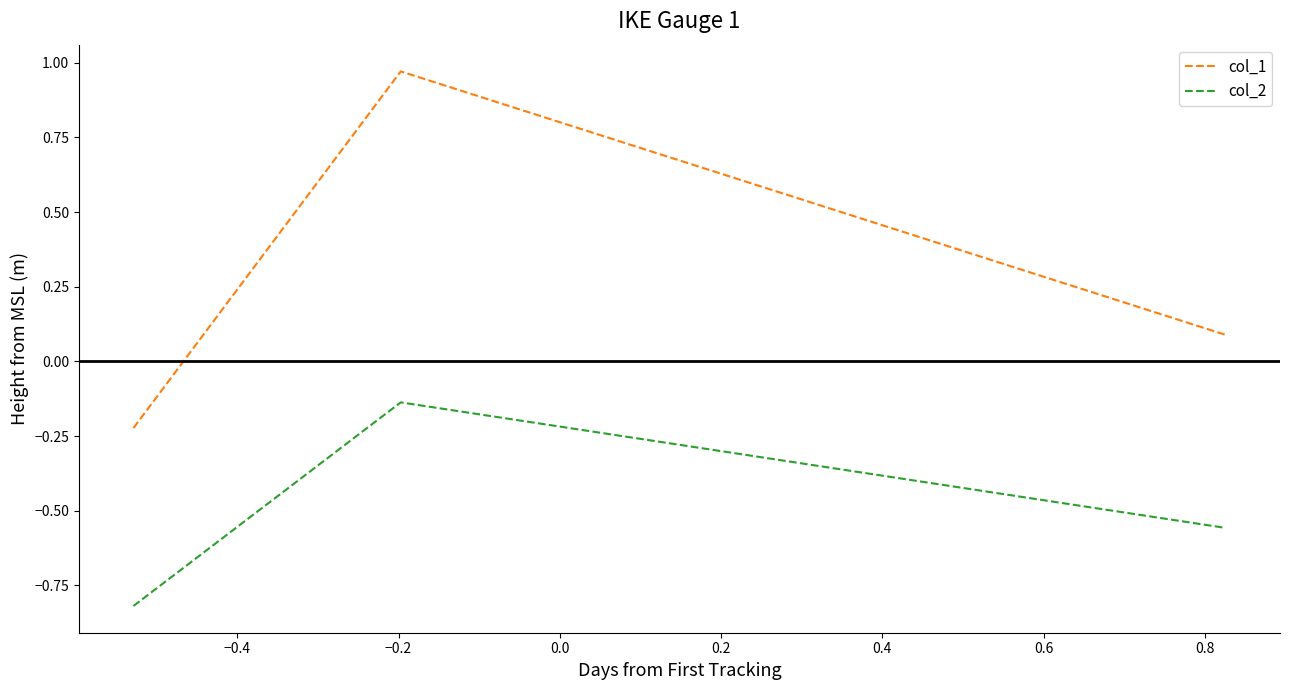

Does the chart have visible grid lines?

No